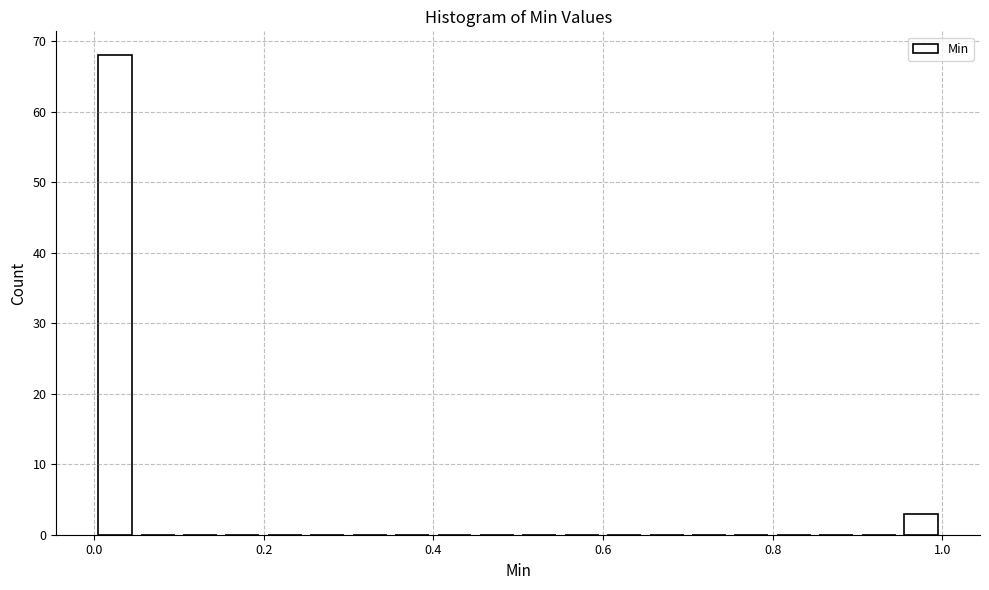

Around what value on the x-axis is the tallest bar? Give the approximate position of its centre, as read against the axis.

0.02